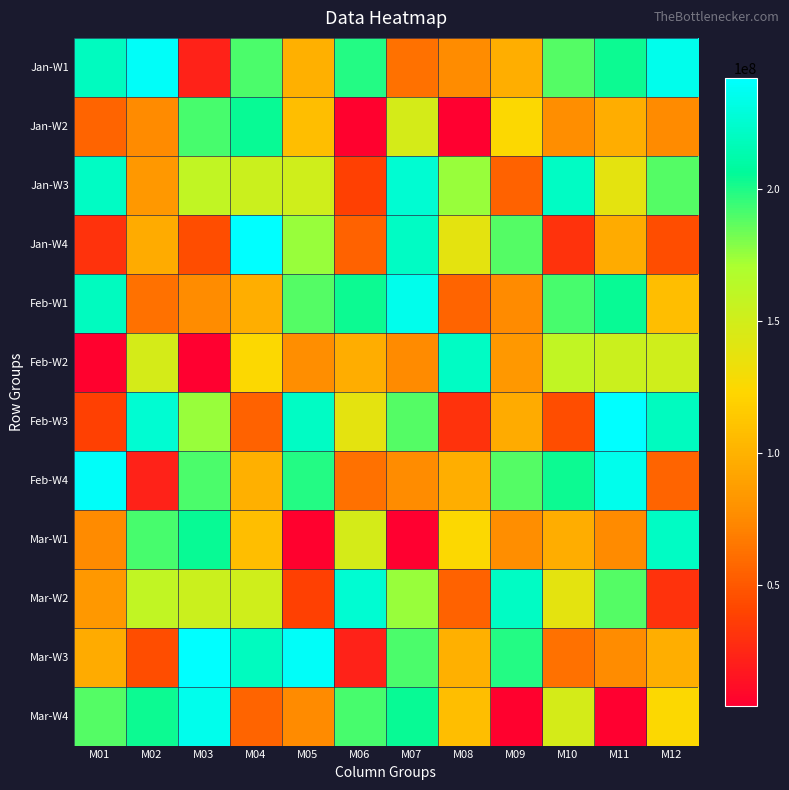

What is the difference between the highest and lowest values at M06?

219796624